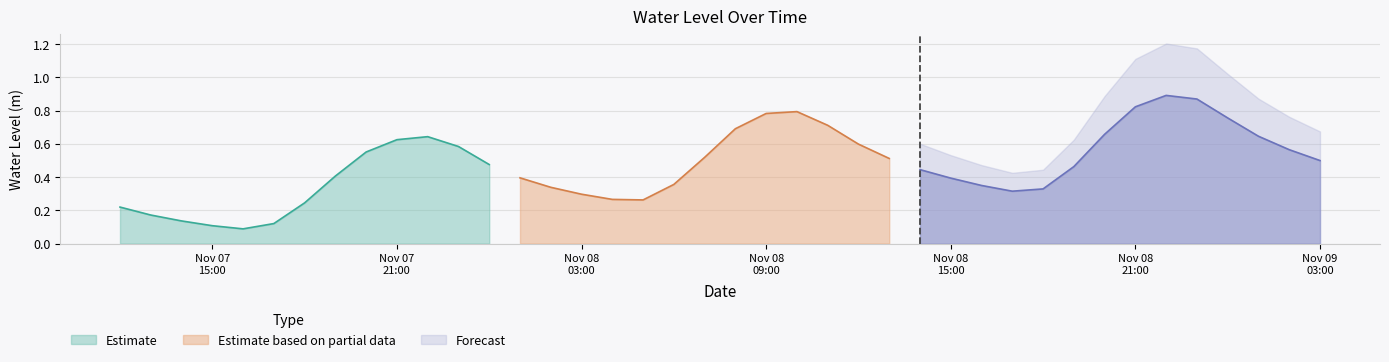

List the labels in order of value, smallest first.

2023-11-07 16:00:00, 2023-11-07 15:00:00, 2023-11-07 17:00:00, 2023-11-07 14:00:00, 2023-11-07 13:00:00, 2023-11-07 12:00:00, 2023-11-07 18:00:00, 2023-11-08 05:00:00, 2023-11-08 04:00:00, 2023-11-08 03:00:00, 2023-11-08 17:00:00, 2023-11-08 18:00:00, 2023-11-08 02:00:00, 2023-11-08 16:00:00, 2023-11-08 06:00:00, 2023-11-08 15:00:00, 2023-11-08 01:00:00, 2023-11-07 19:00:00, 2023-11-08 14:00:00, 2023-11-08 19:00:00, 2023-11-08 00:00:00, 2023-11-09 03:00:00, 2023-11-08 13:00:00, 2023-11-08 07:00:00, 2023-11-07 20:00:00, 2023-11-09 02:00:00, 2023-11-07 23:00:00, 2023-11-08 12:00:00, 2023-11-07 21:00:00, 2023-11-07 22:00:00, 2023-11-09 01:00:00, 2023-11-08 20:00:00, 2023-11-08 08:00:00, 2023-11-08 11:00:00, 2023-11-09 00:00:00, 2023-11-08 09:00:00, 2023-11-08 10:00:00, 2023-11-08 21:00:00, 2023-11-08 23:00:00, 2023-11-08 22:00:00